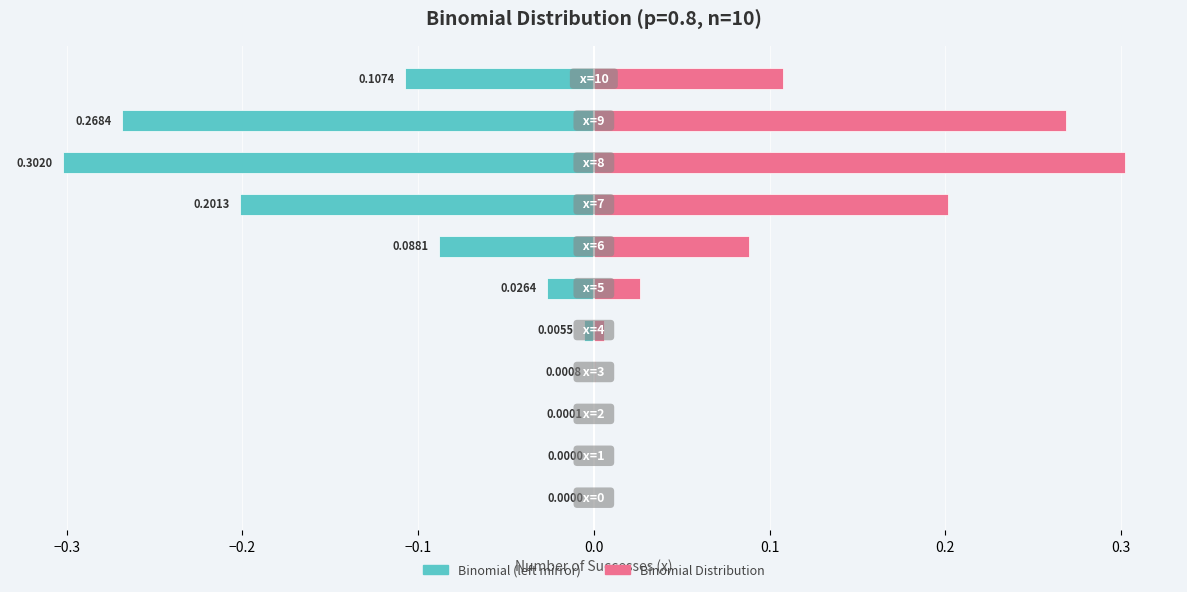

What is the value of the 9th bar from the left?

-0.3